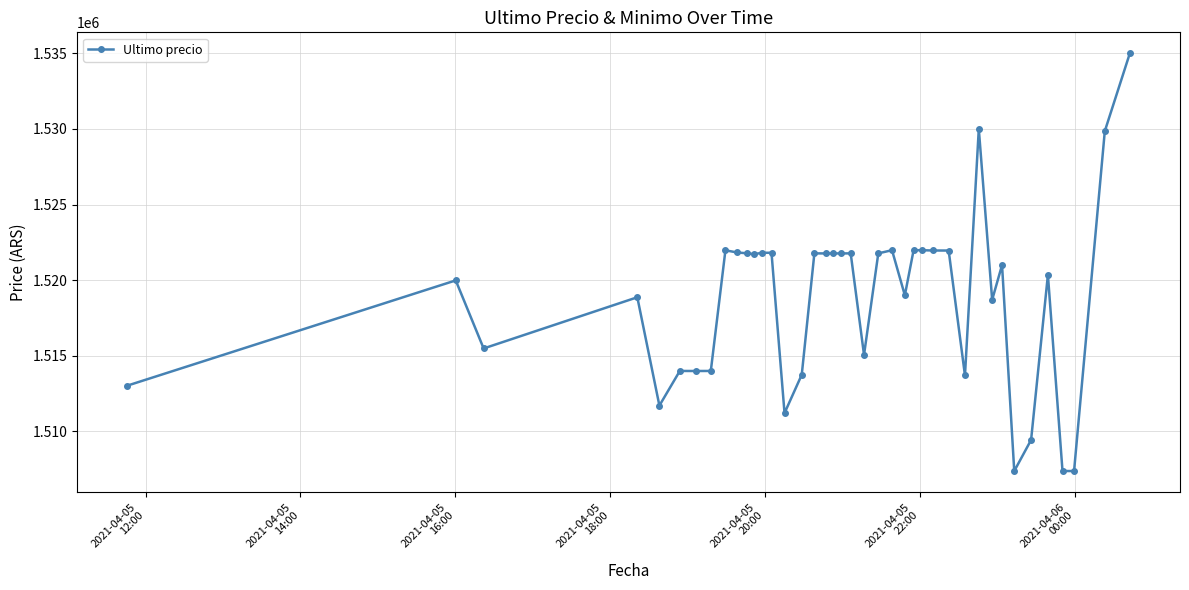

What is the sum of all values?

60751705.4